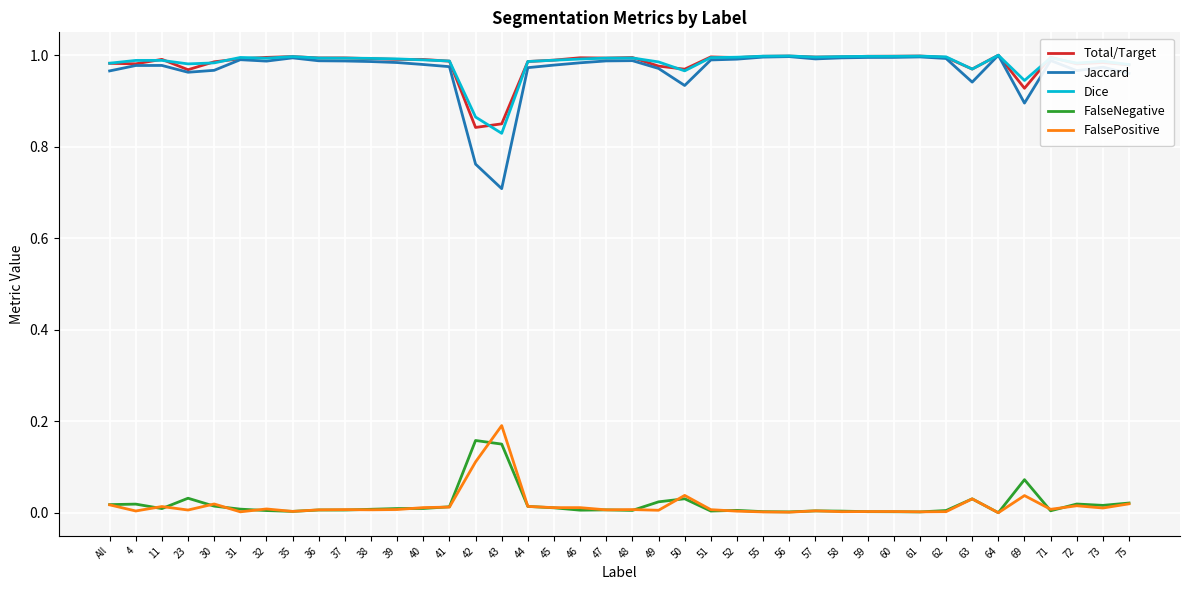

Is the value of Jaccard at 41 greater than the value of Dice at 69?

Yes